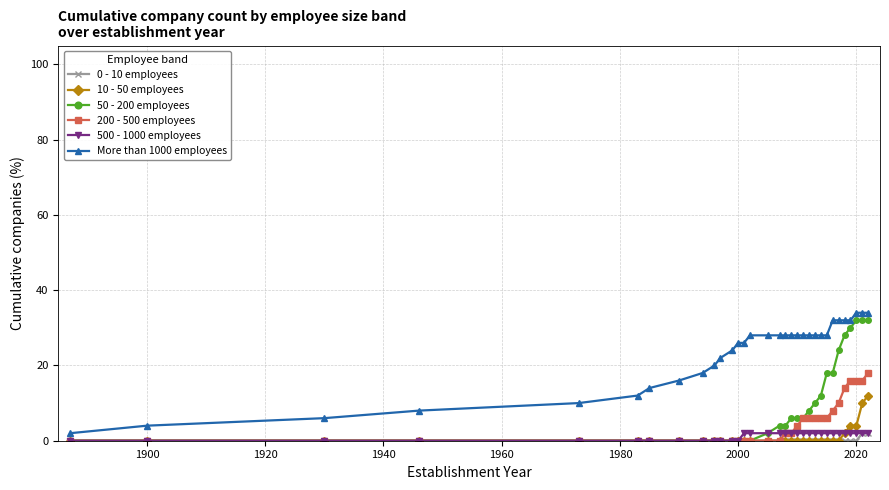

Which series has the largest total across all categories?

More than 1000 employees